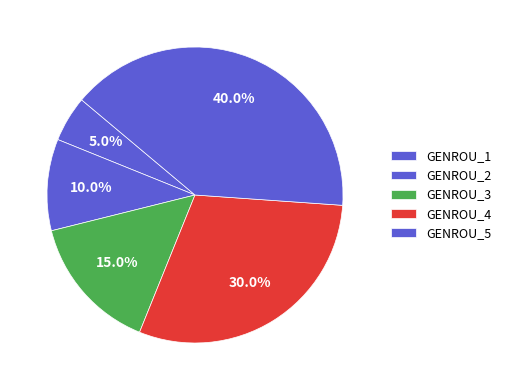

Which slice is the largest?

GENROU_5